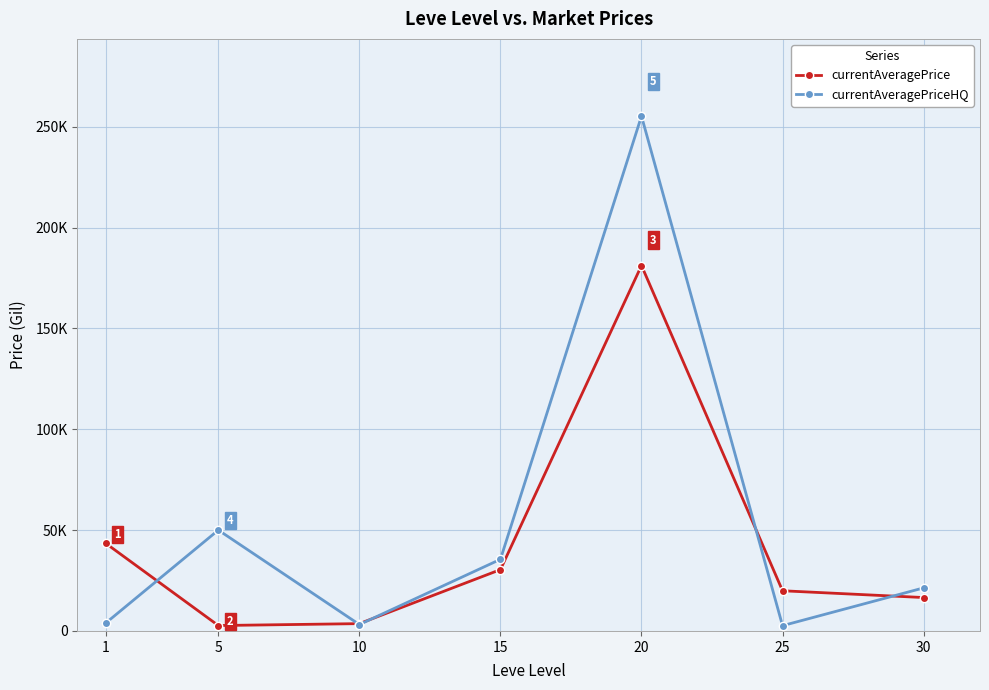

The value of currentAveragePrice at 1 is 73106.3. True or false?

False